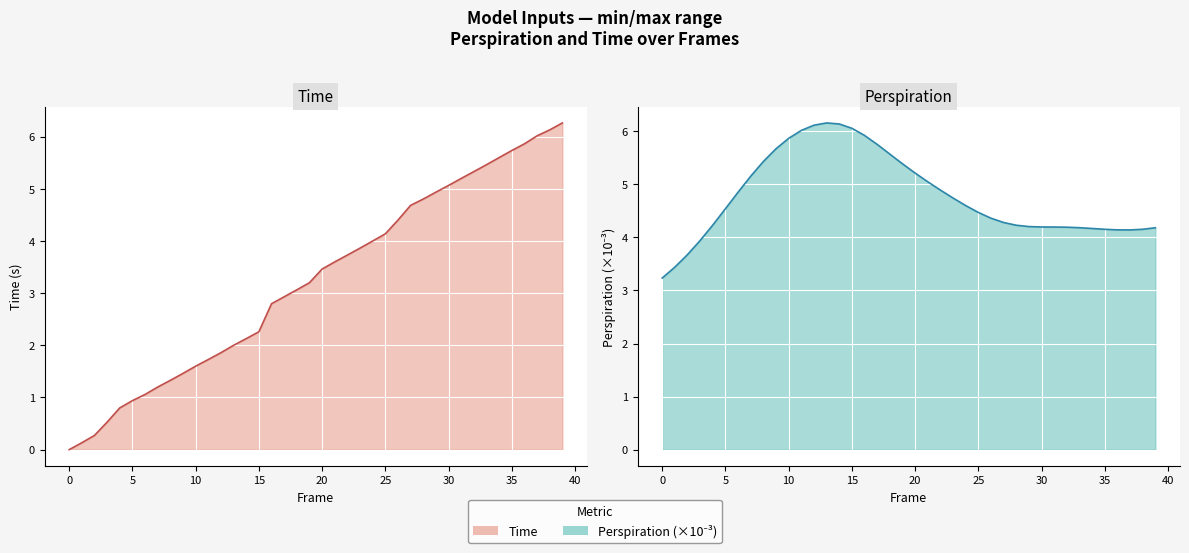

True or false: Perspiration has more than 0 interior local peaks.

True